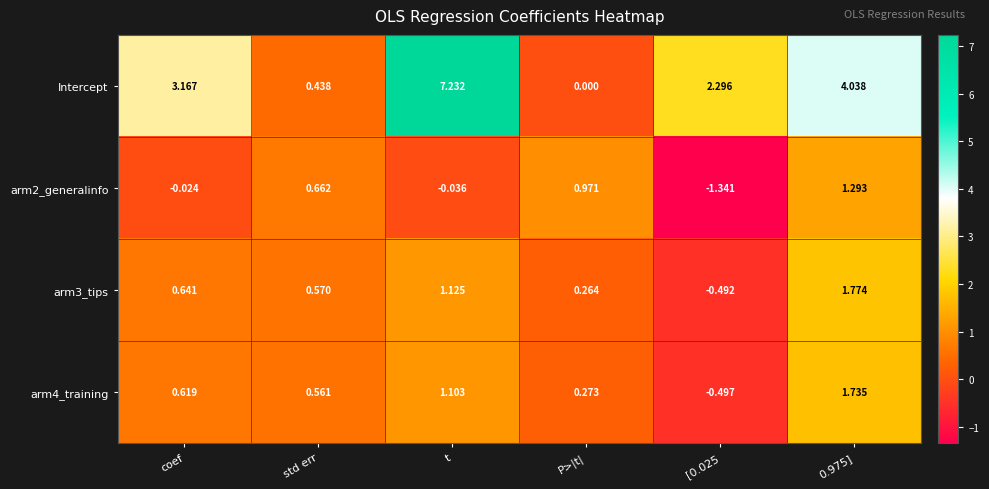

Which series has the largest total across all categories?

Intercept